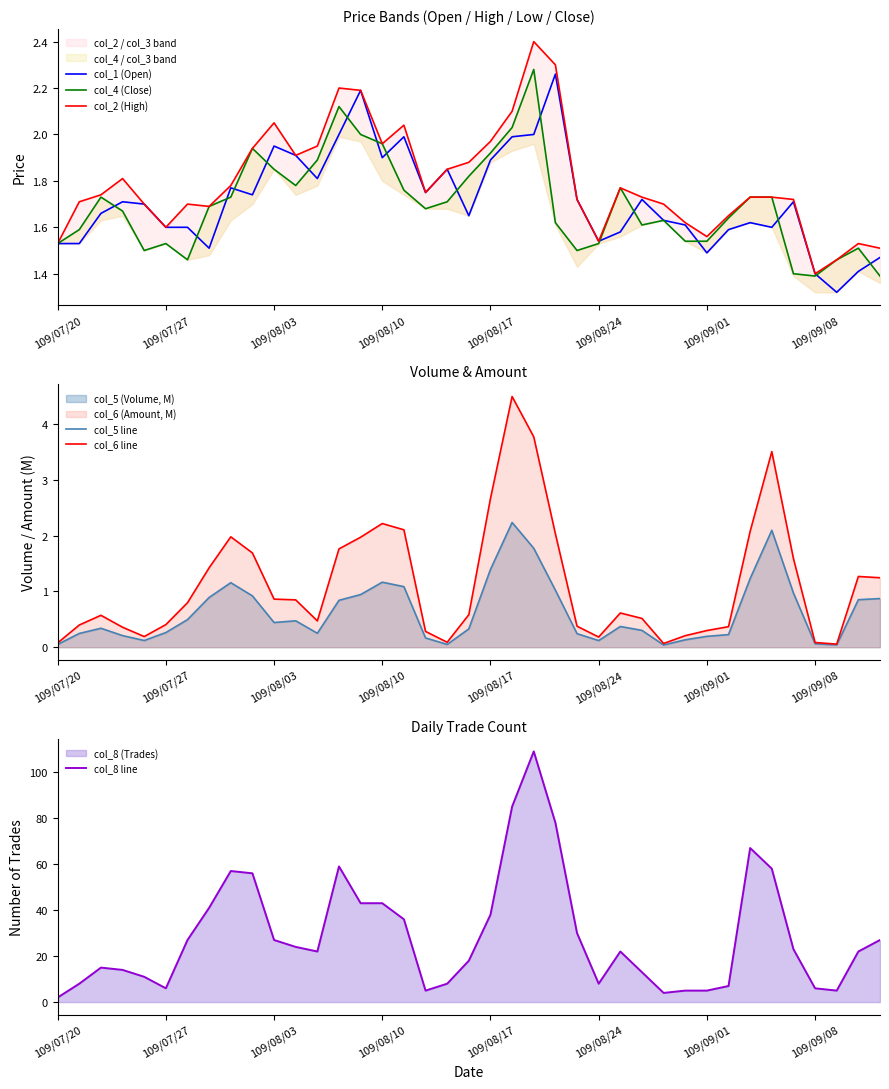

The col_1 (Open) series shows 1.2 at 109/08/17. True or false?

False